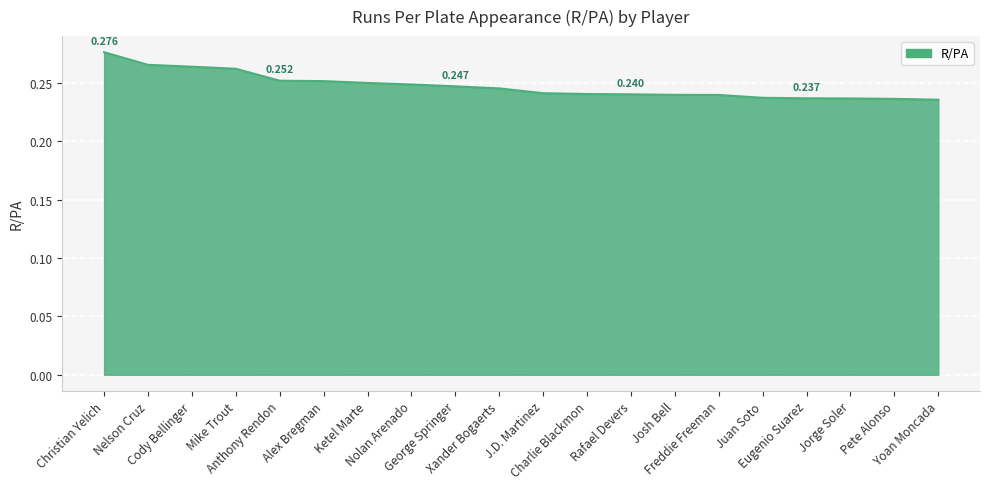

The chart shows a value of 0.2 at Freddie Freeman. True or false?

True